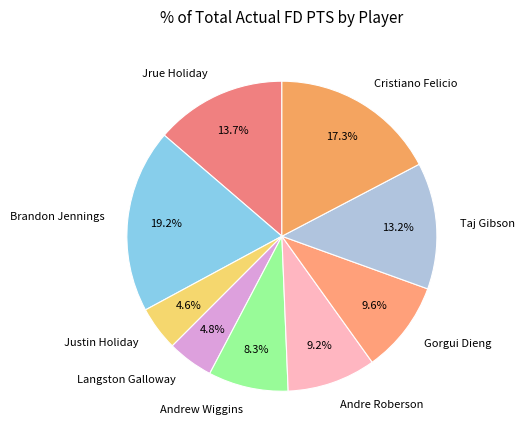

Which slice is the largest?

Brandon Jennings